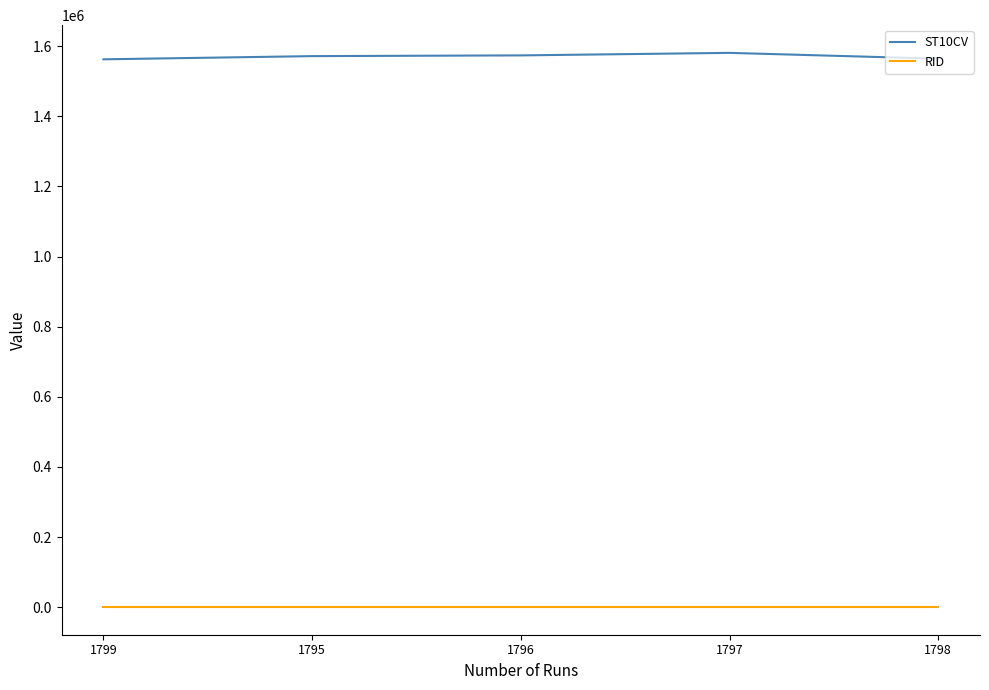

Rank the series at 1796 from lowest to highest value.

RID, ST10CV